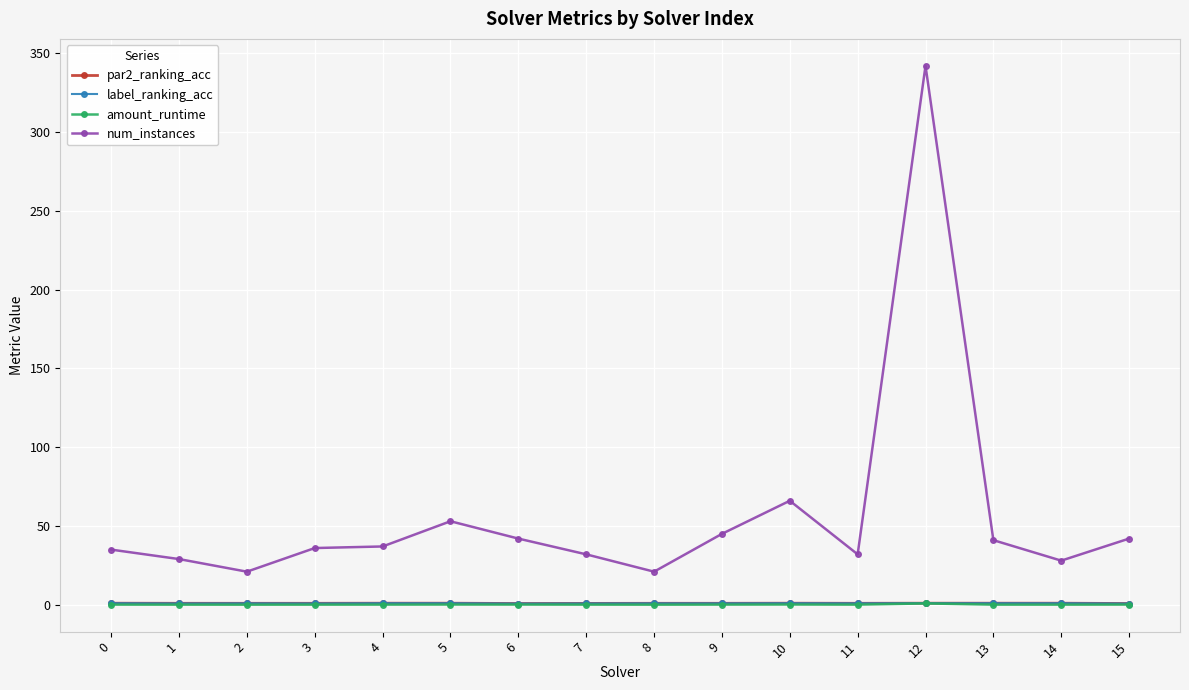

True or false: num_instances and label_ranking_acc intersect in this chart.

False